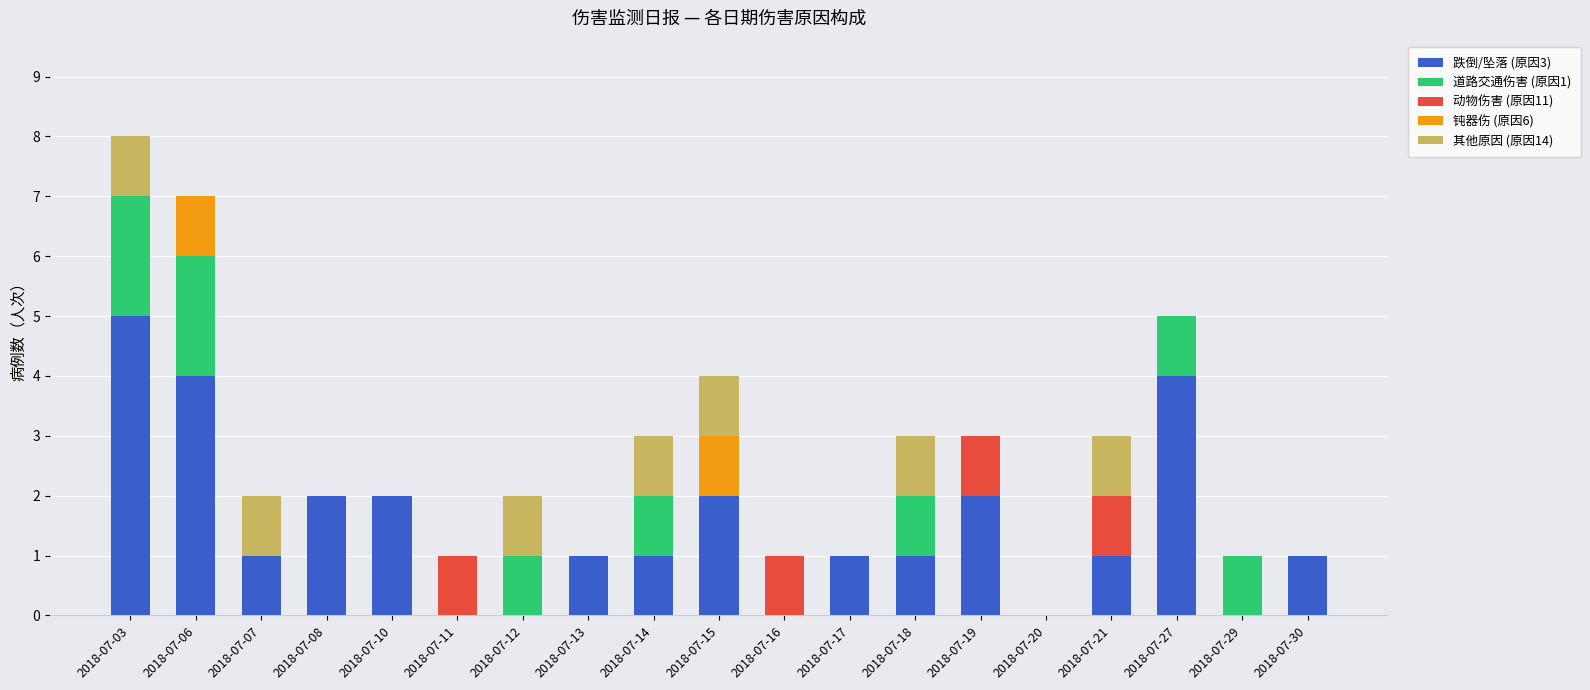

At which category is the sum across all series the highest?

2018-07-03